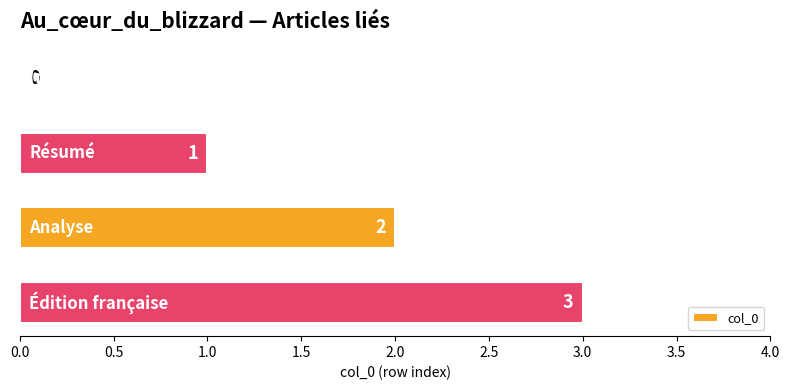

What is the maximum value shown in the chart?

3